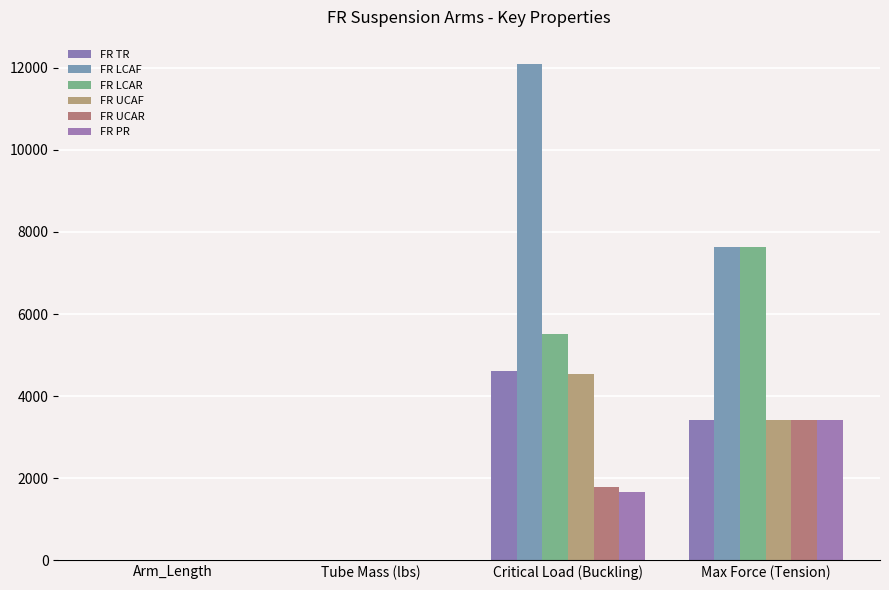

Reading left to right, extract all data points from this chart.

FR TR: 9.4	0.1	4613.1	3411.2
FR LCAF: 10.5	0.3	12080.9	7629.4
FR LCAR: 15.5	0.5	5521.4	7629.4
FR UCAF: 9.5	0.1	4528.5	3411.2
FR UCAR: 15.1	0.2	1797.1	3411.2
FR PR: 15.7	0.2	1658.5	3411.2